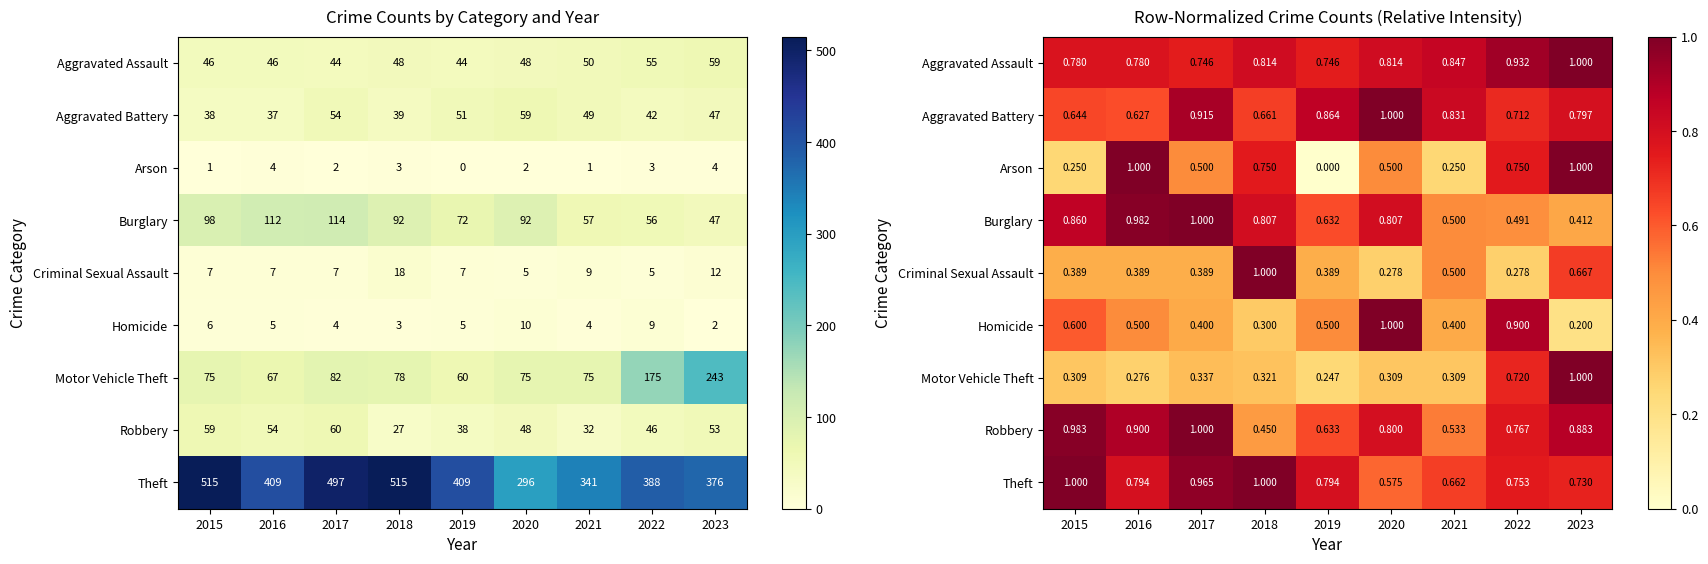

What is the maximum value for Burglary?

1.0